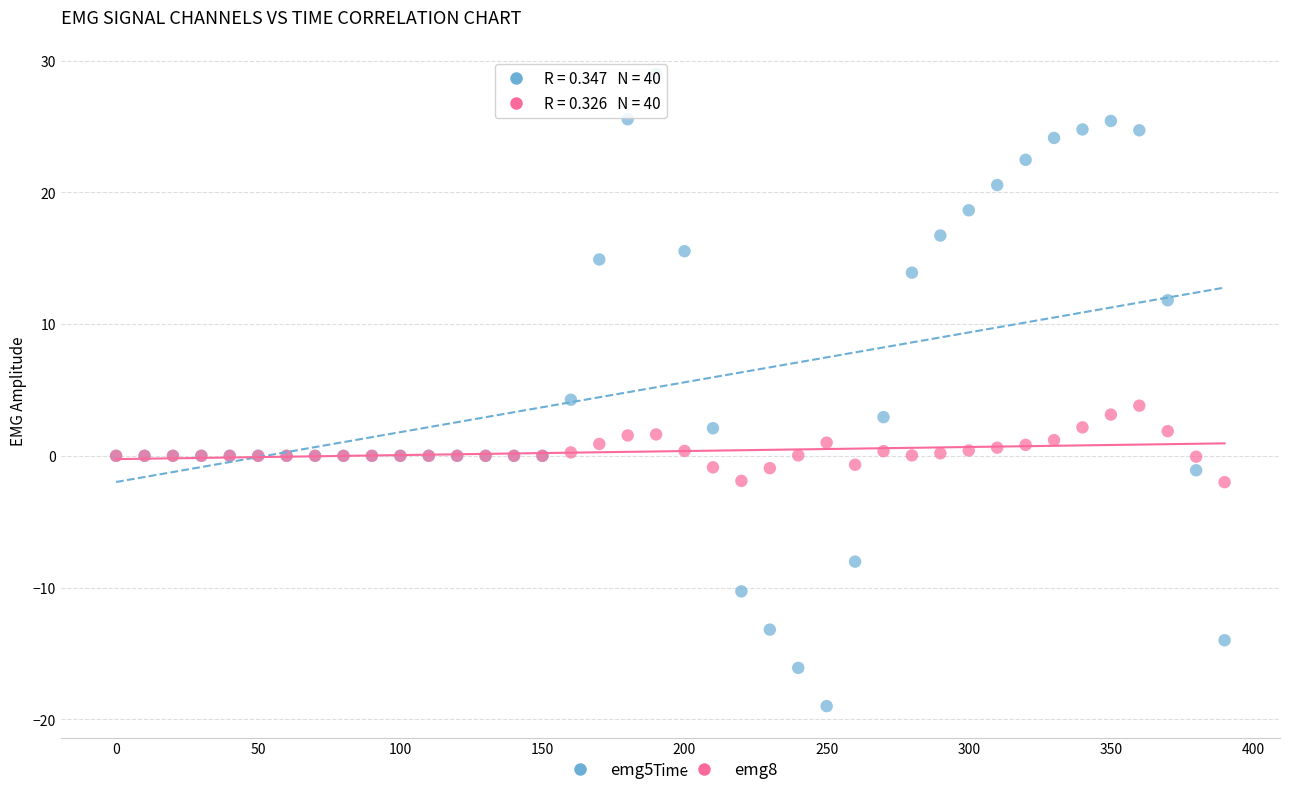

Which series has the largest Y range (max minus min)?

emg5